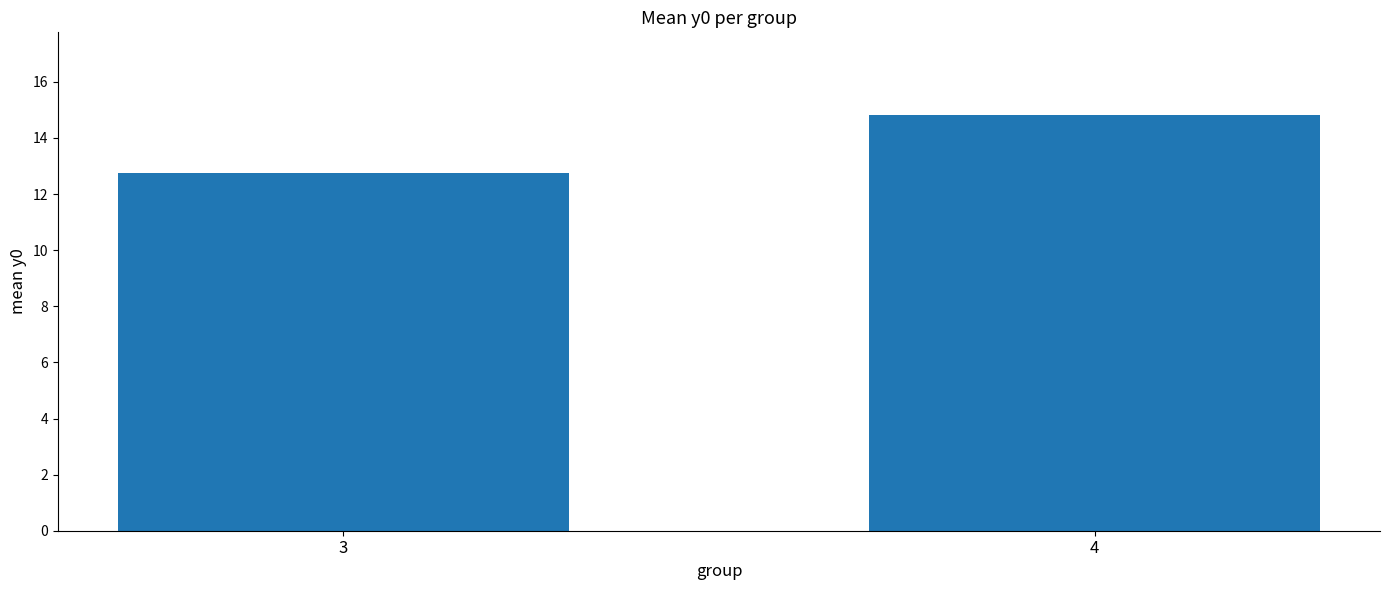

Which category has the lowest value across all series?

3